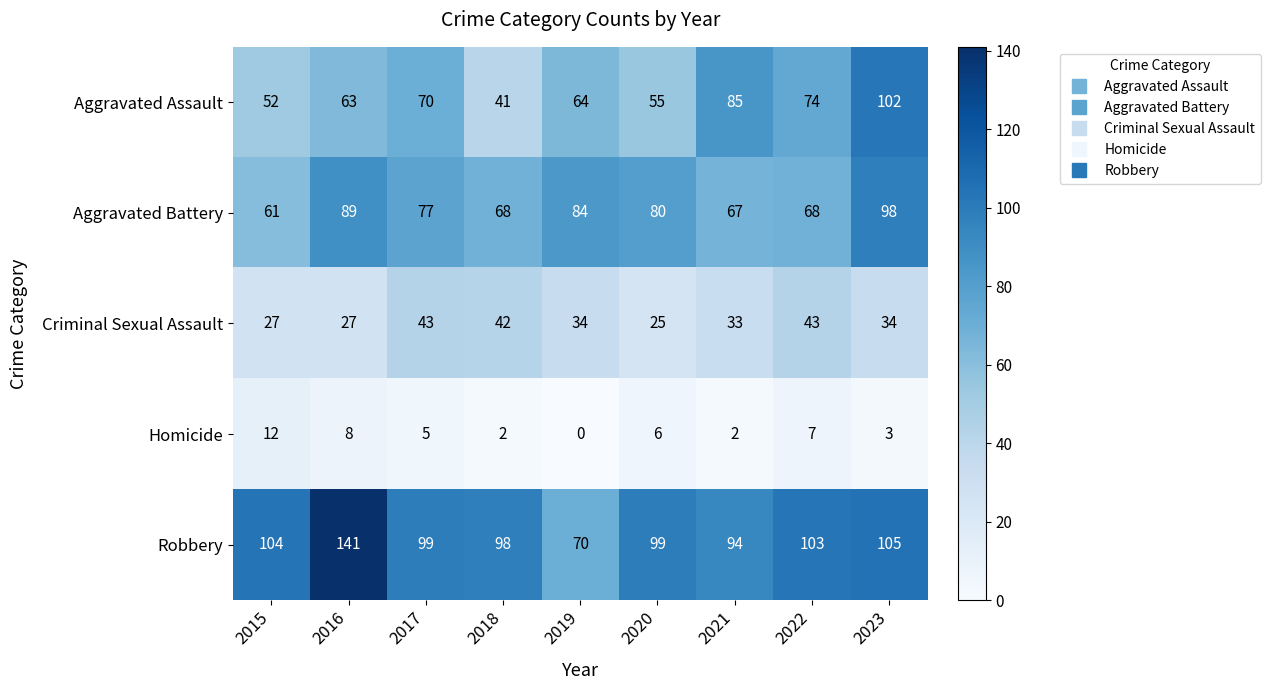

What is the approximate value of Aggravated Battery at 2016, to the nearest 10?

90